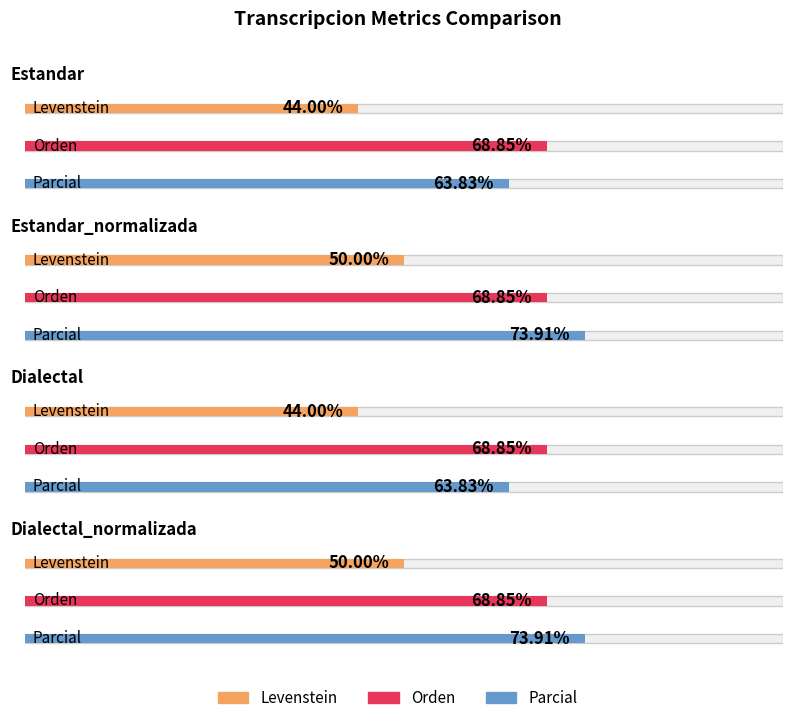

The value of Parcial at Dialectal_normalizada is 130.9. True or false?

False